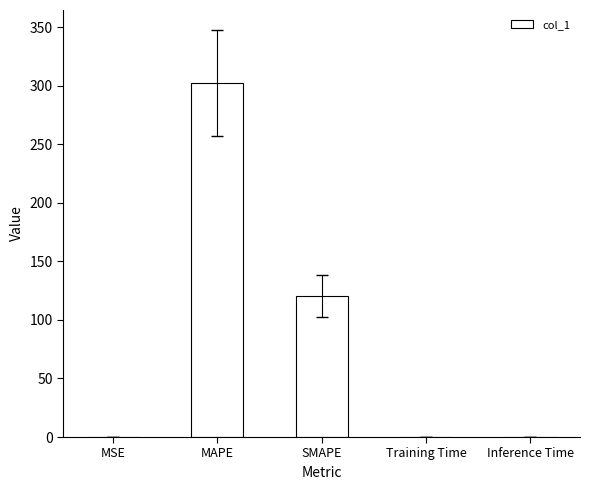

The value at Inference Time is 0.0. True or false?

True